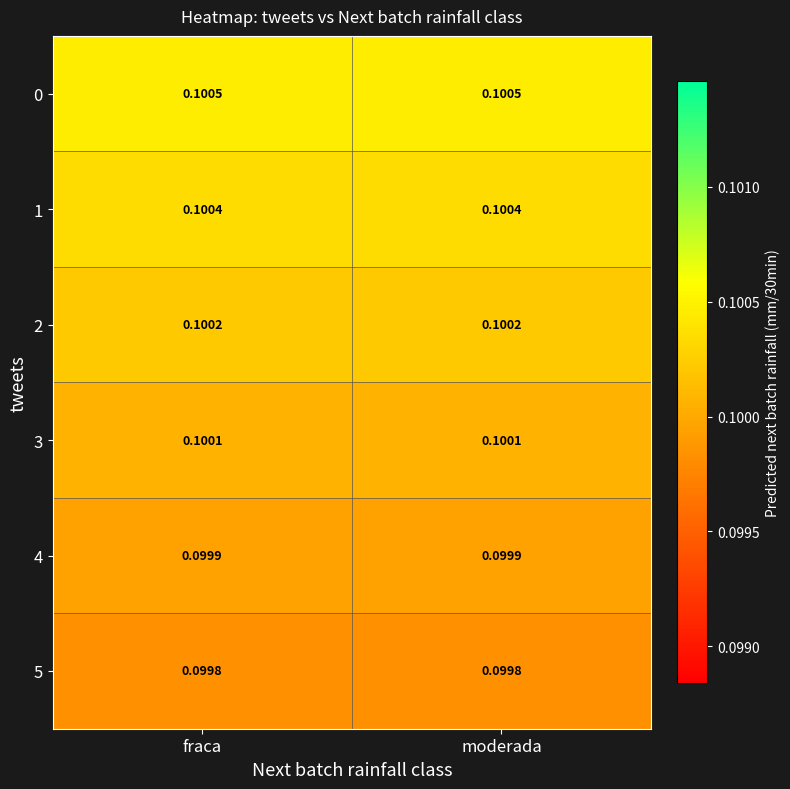

Is the value of 4 at moderada greater than the value of 5 at fraca?

Yes